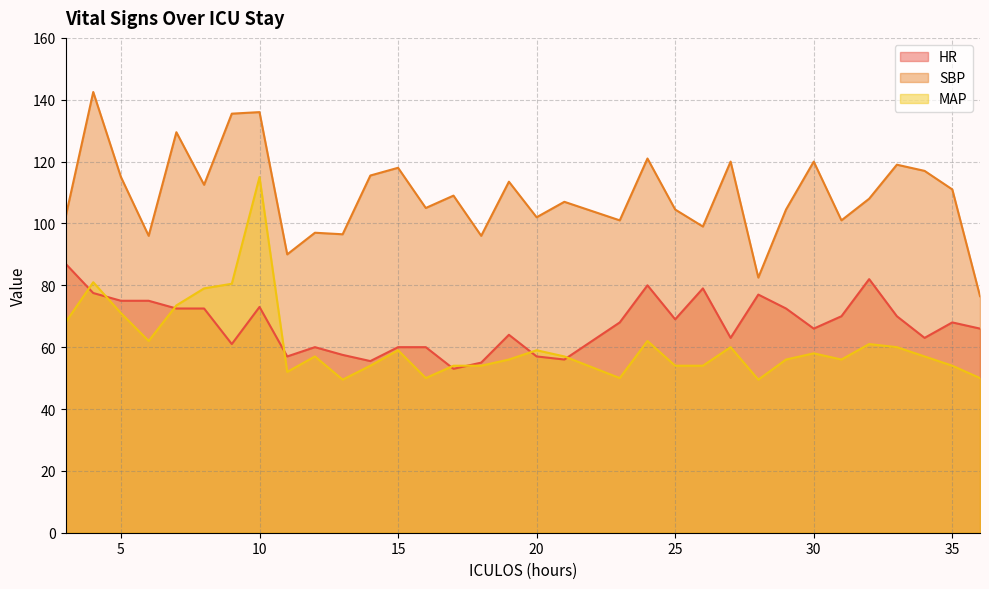

Where is the first local maximum for SBP?

4